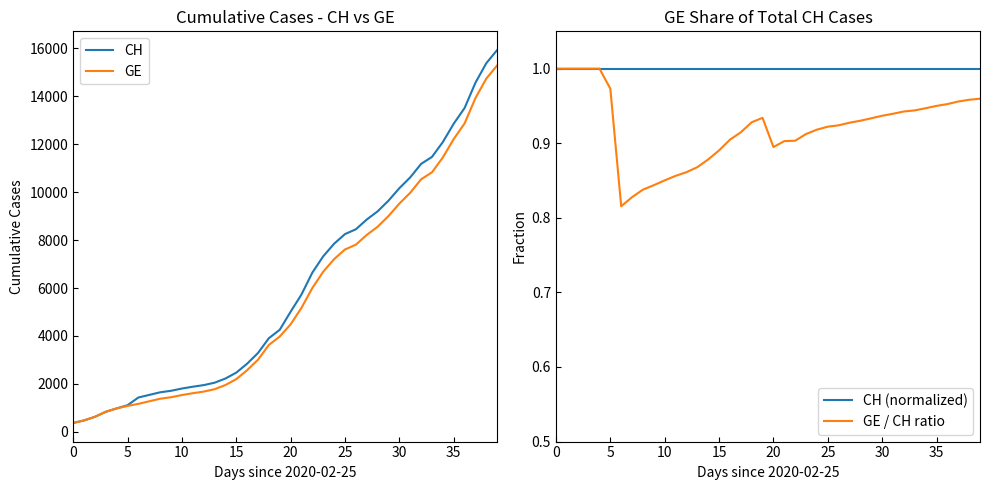

What are all the series names shown in the legend?

CH, GE, CH (normalized), GE / CH ratio